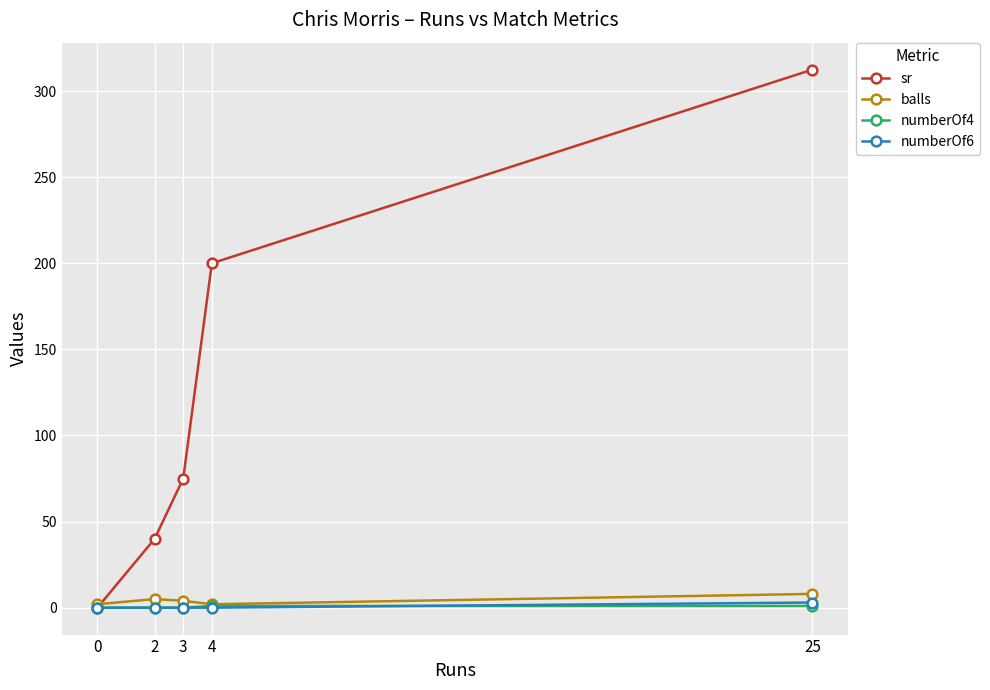

At which category is the sum across all series the highest?

25